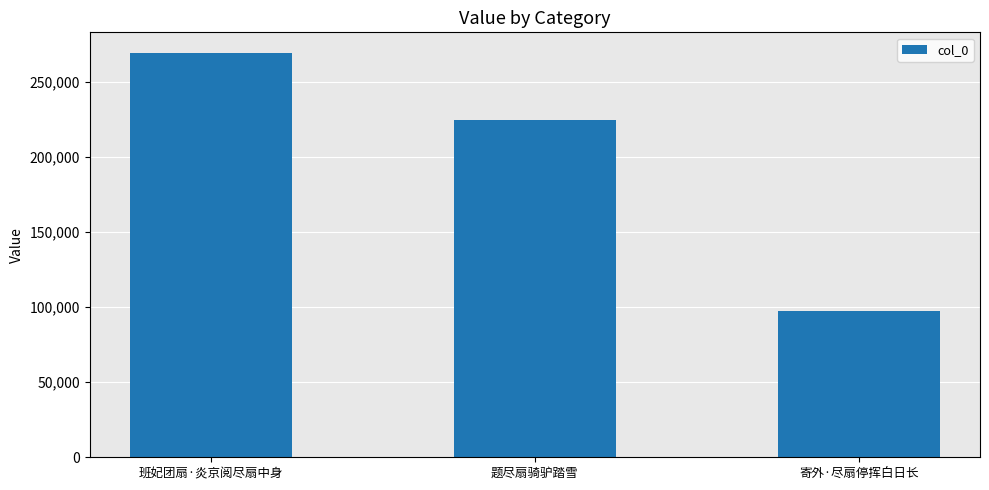

Count the values in the range 97325 to 269464.

3